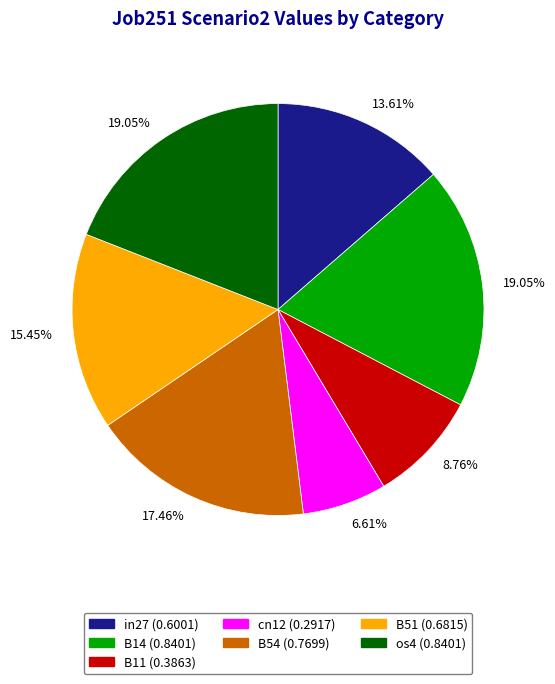

Is there a majority slice in this chart?

No